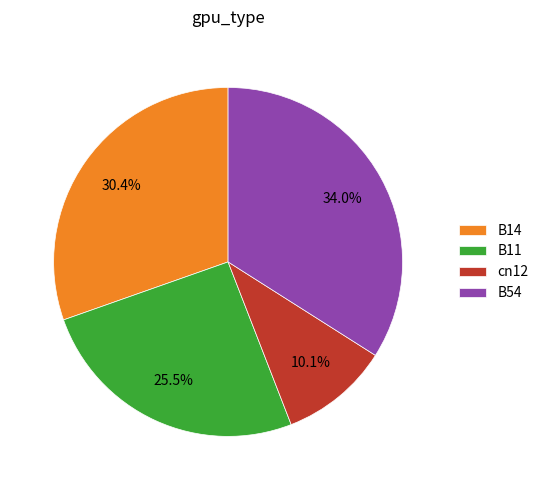

How many slices are in this pie chart?

4